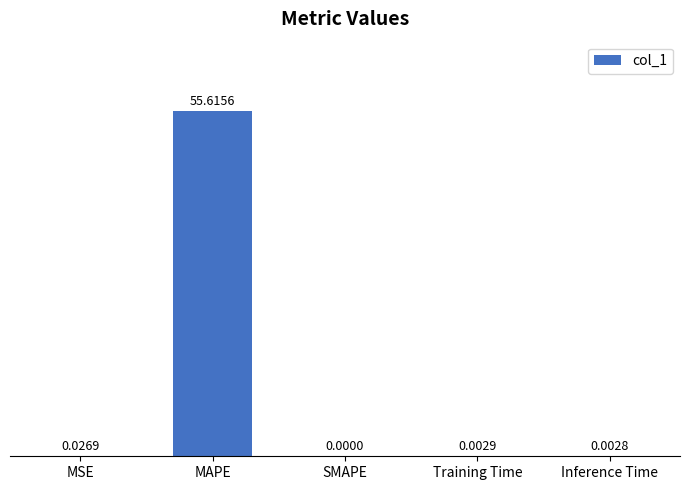

At which label is the value closest to 27?

MSE